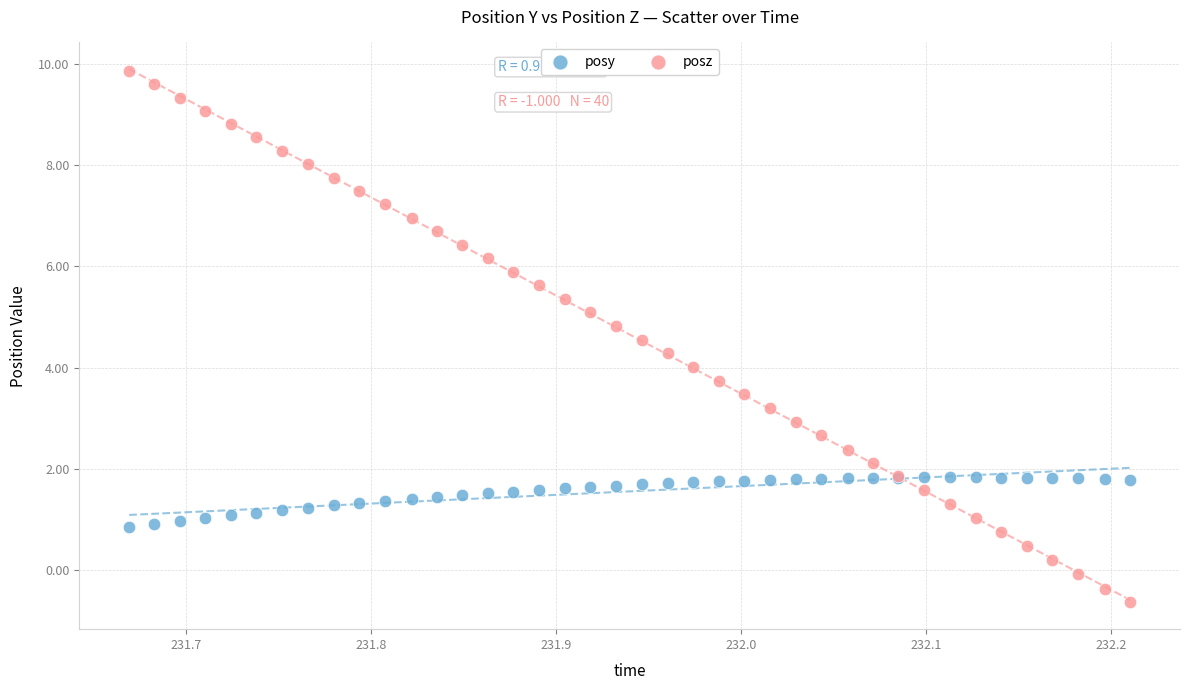

Which series contains the lowest Y value?

posz